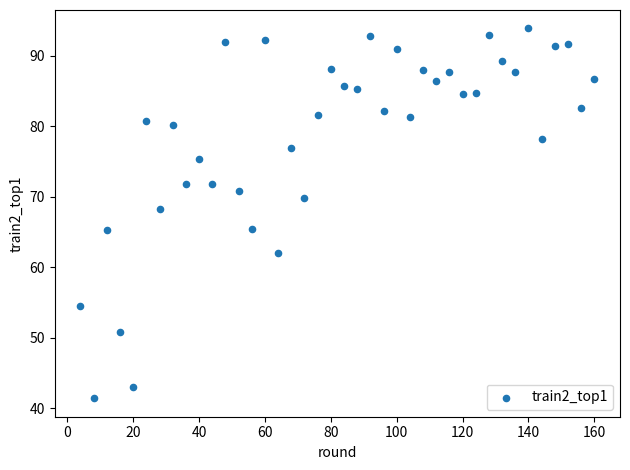

What is the range of Y values (max minus min)?

52.4